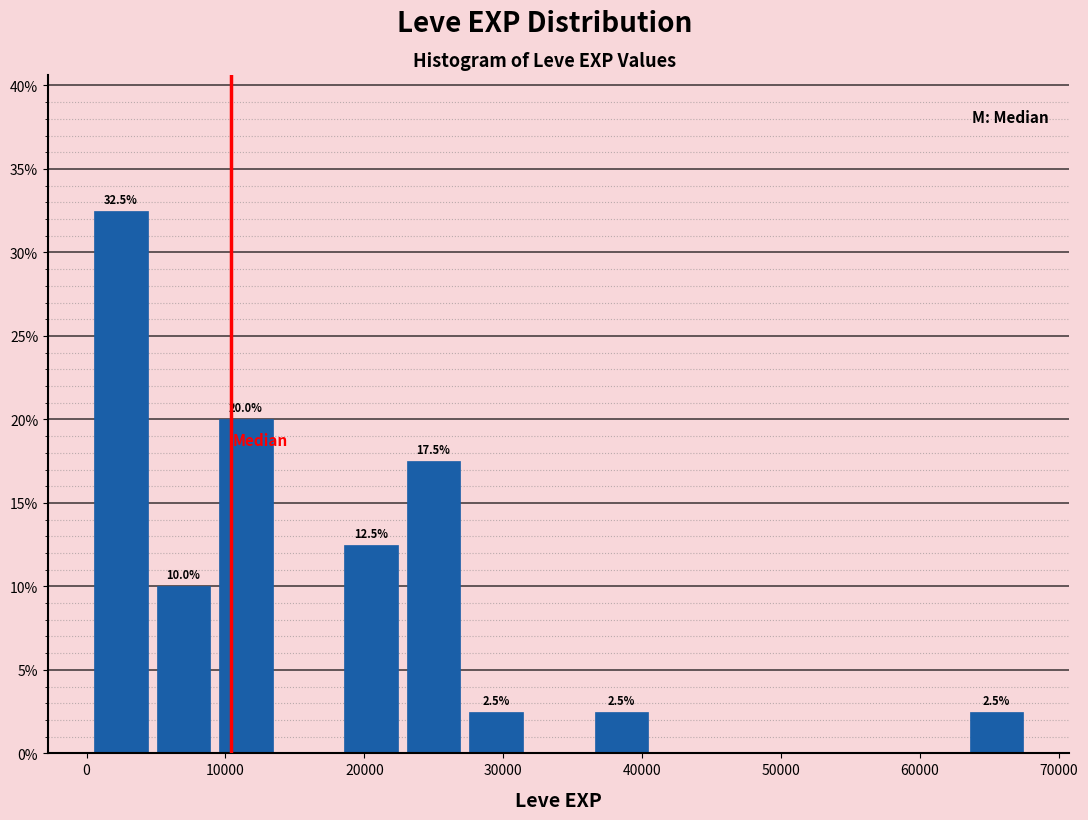

Over which range of the x-axis is the bar tallest?

0 to 5000